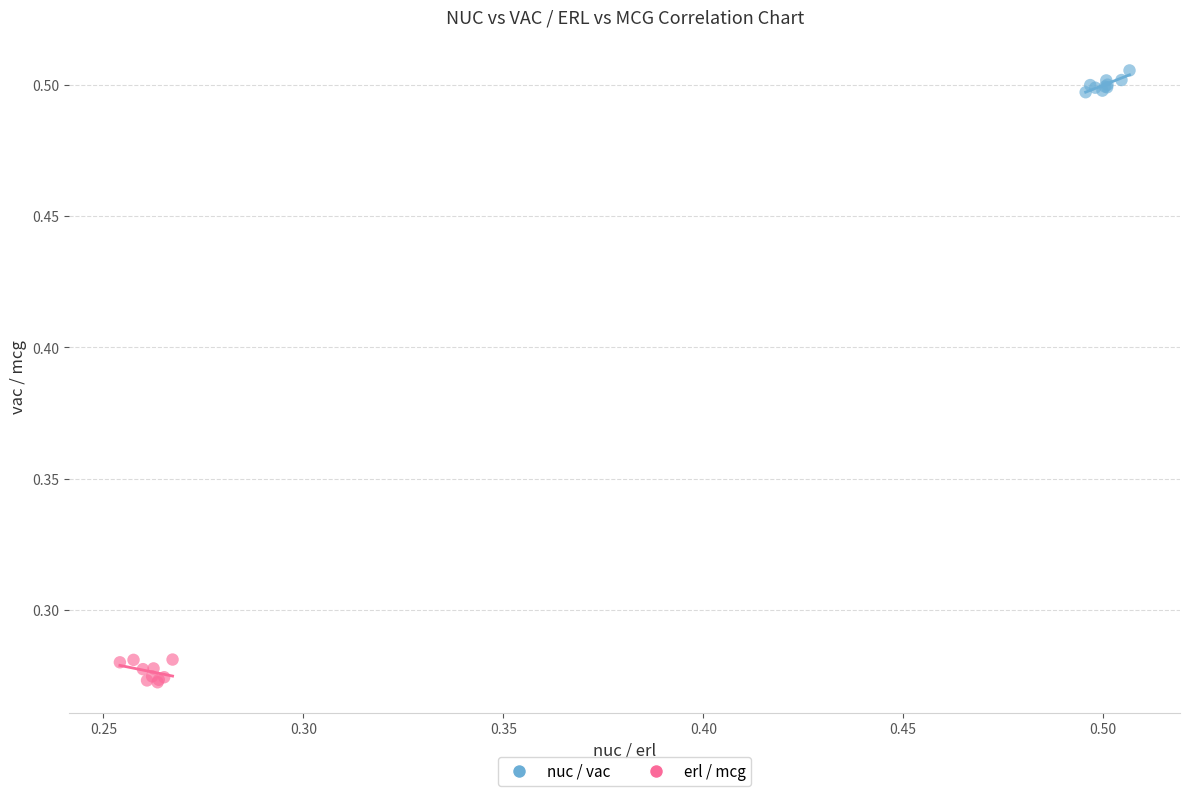

Which series contains the lowest Y value?

erl / mcg